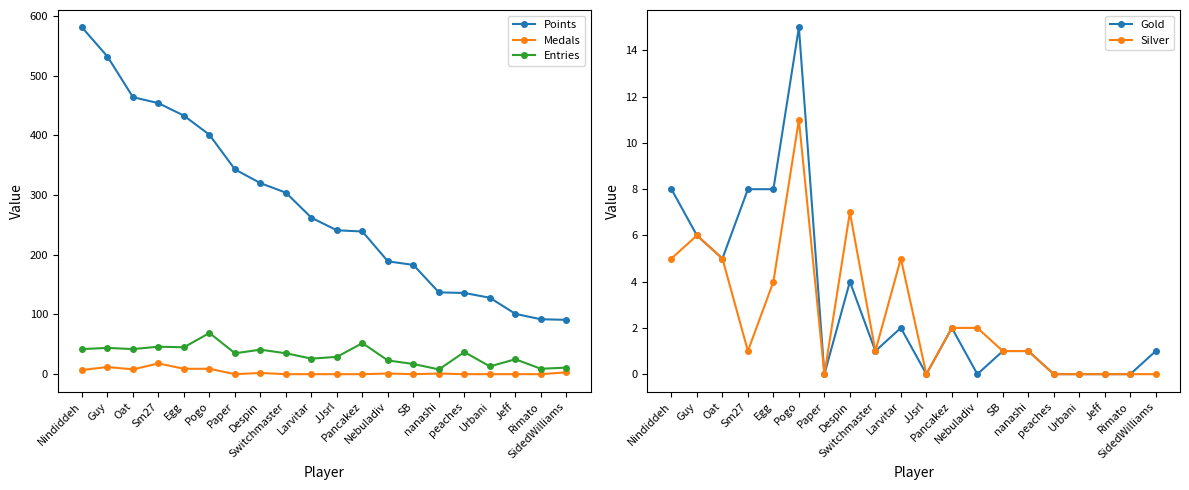

How many positive values does the Gold series have?

13